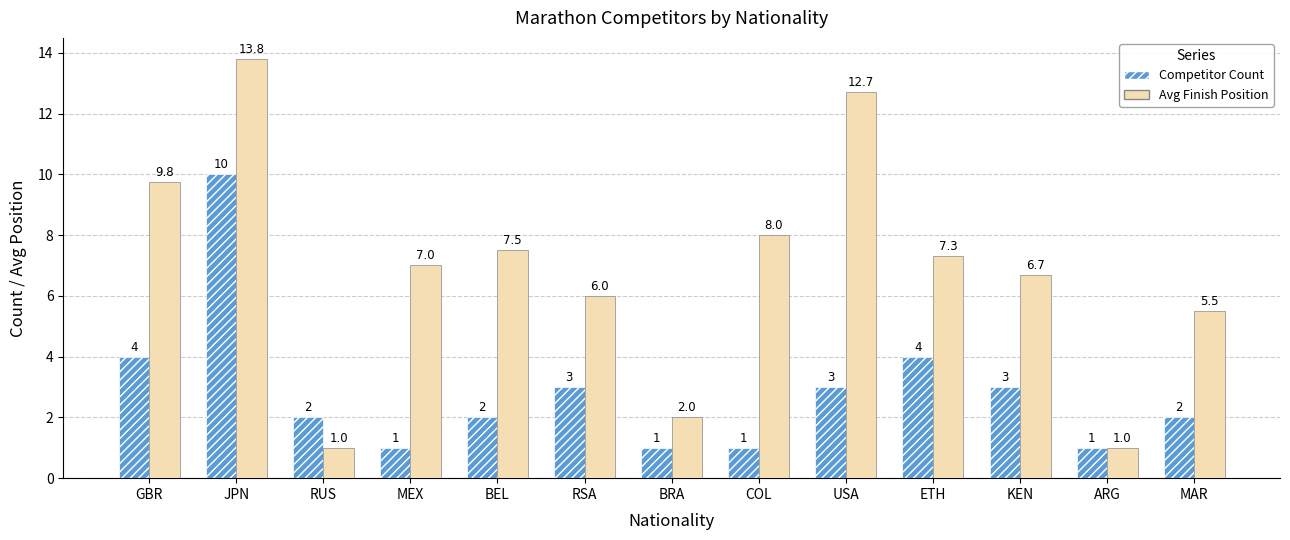

What is the difference between the maximum and minimum values in the Avg Finish Position series?

12.8